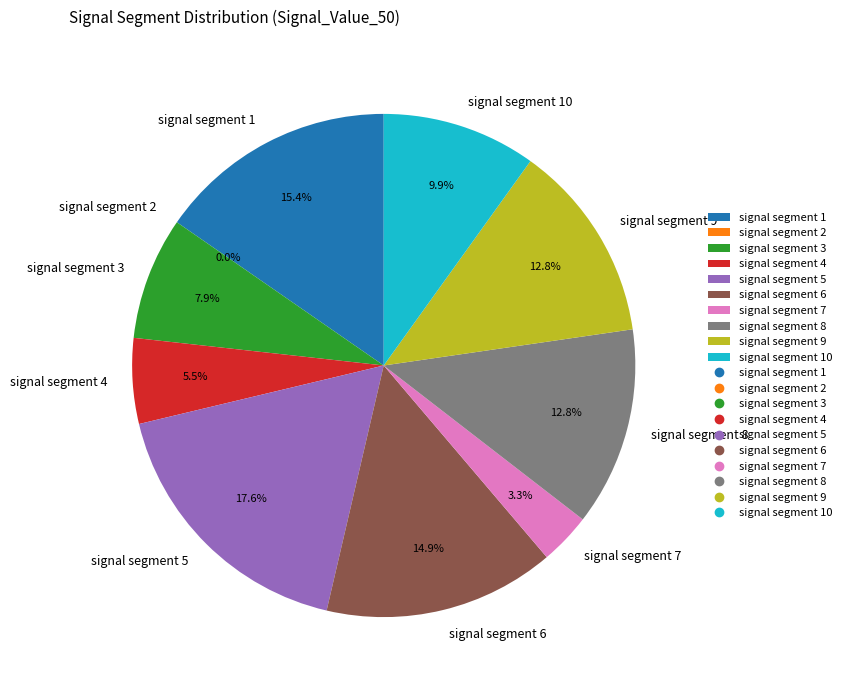

Which category has the smallest portion of the pie?

signal segment 2